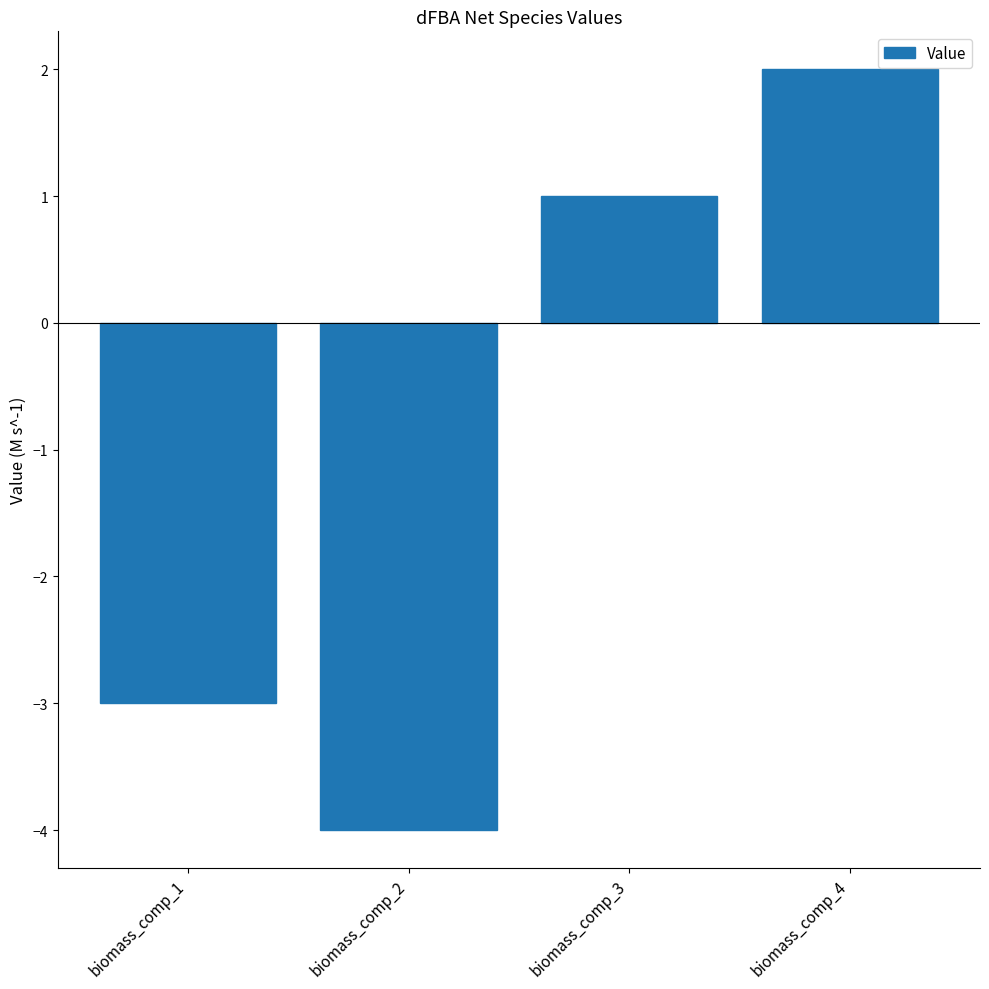

Which category has the lowest value across all series?

biomass_comp_2